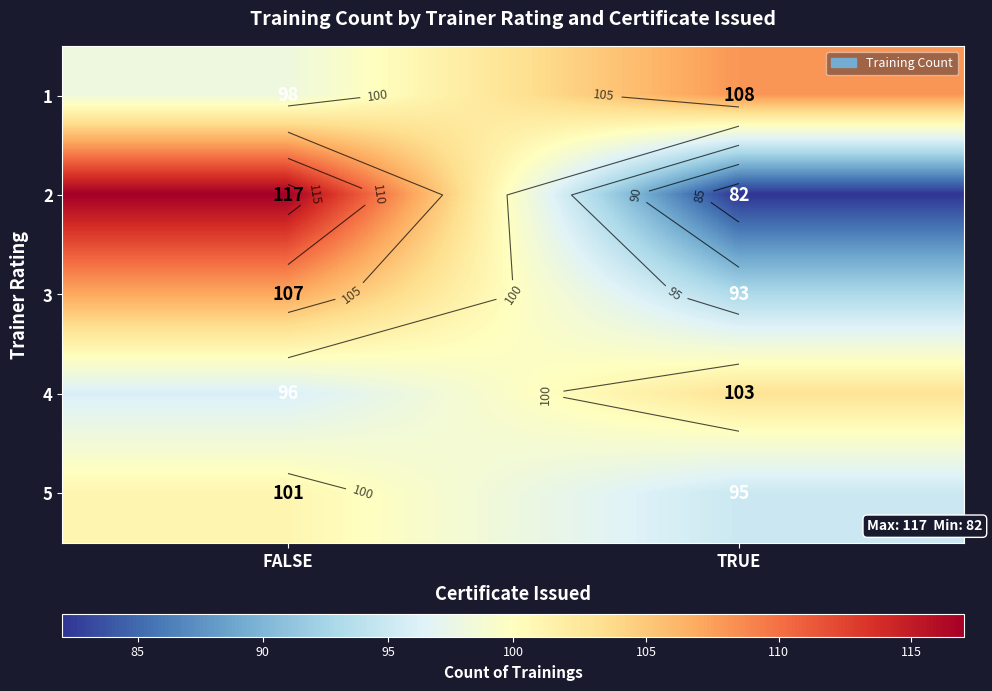

What is the sum of the 4 values at FALSE and TRUE?

199